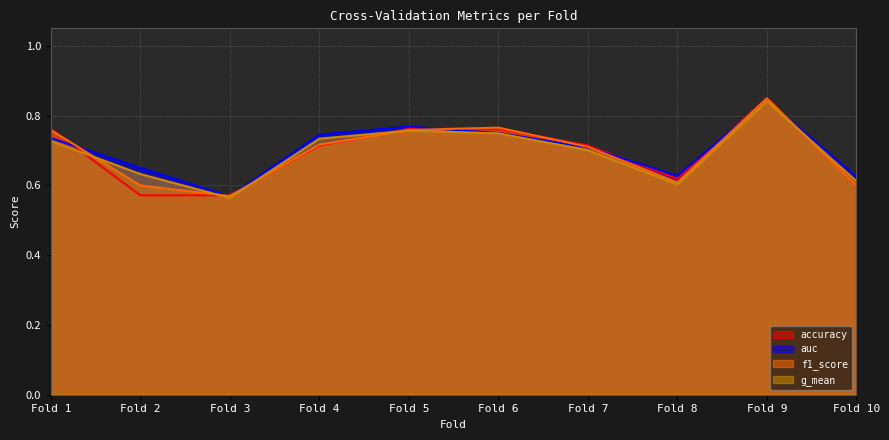

What is the minimum value for f1_score?

0.6